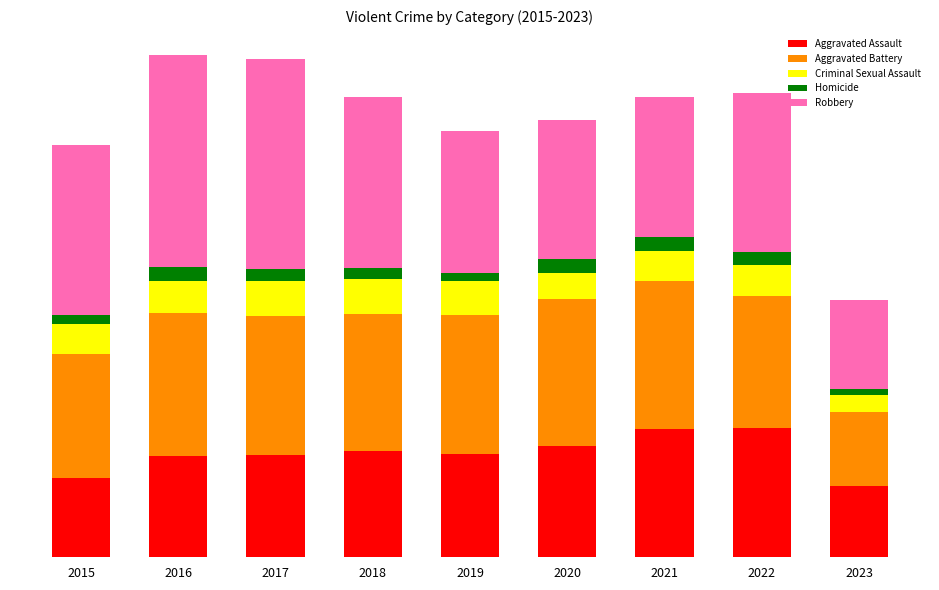

Are the bars horizontal?

No